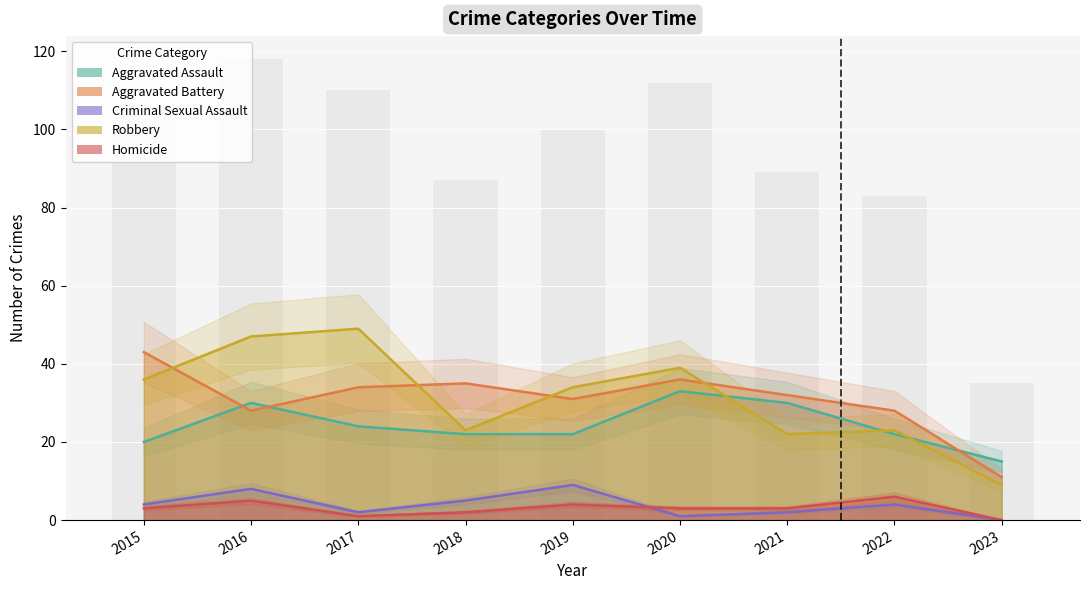

True or false: Aggravated Assault has a value of 20 at 2016.

False